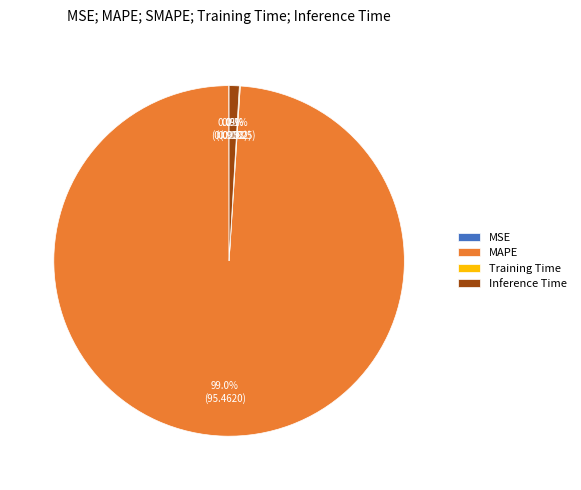

Is it true that Inference Time is 1% of the pie?

True